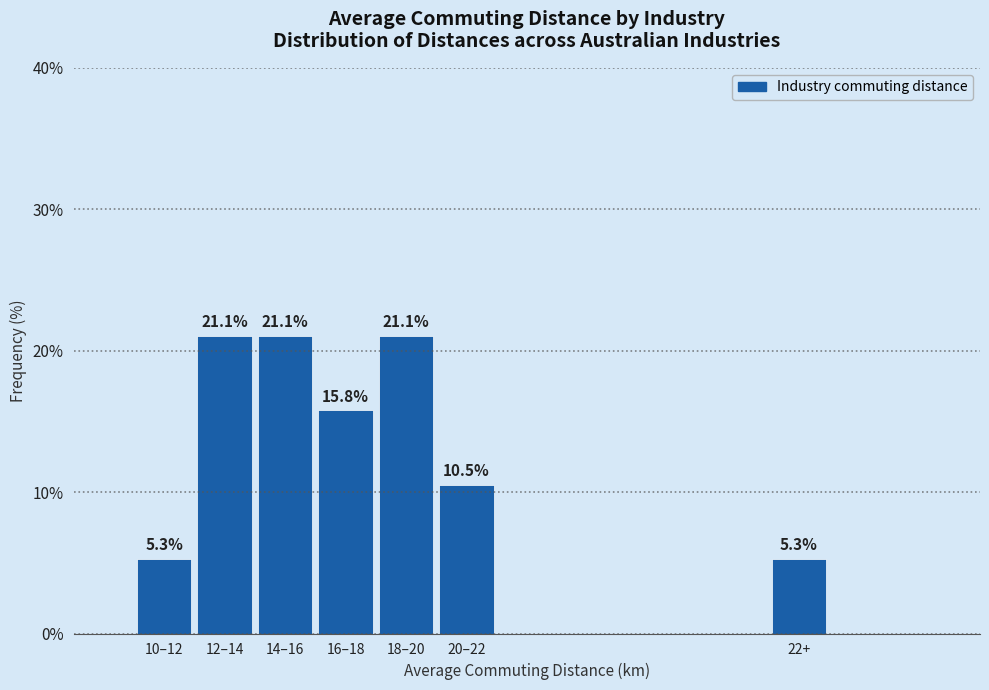

Reading left to right, transcribe all the data shown in this chart.

10–12=5.3	12–14=21.1	14–16=21.1	16–18=15.8	18–20=21.1	20–22=10.5	22+=5.3